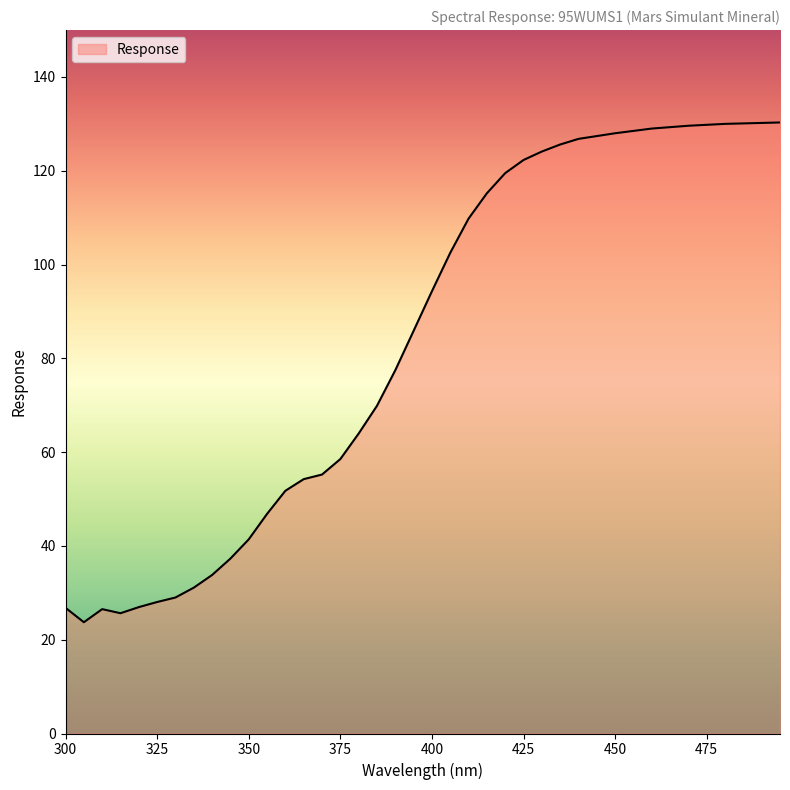

What is the minimum value shown in the chart?

23.7